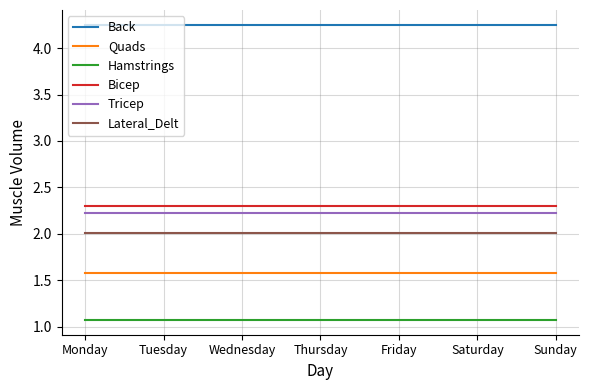

What is the sum of all Tricep values?

15.6